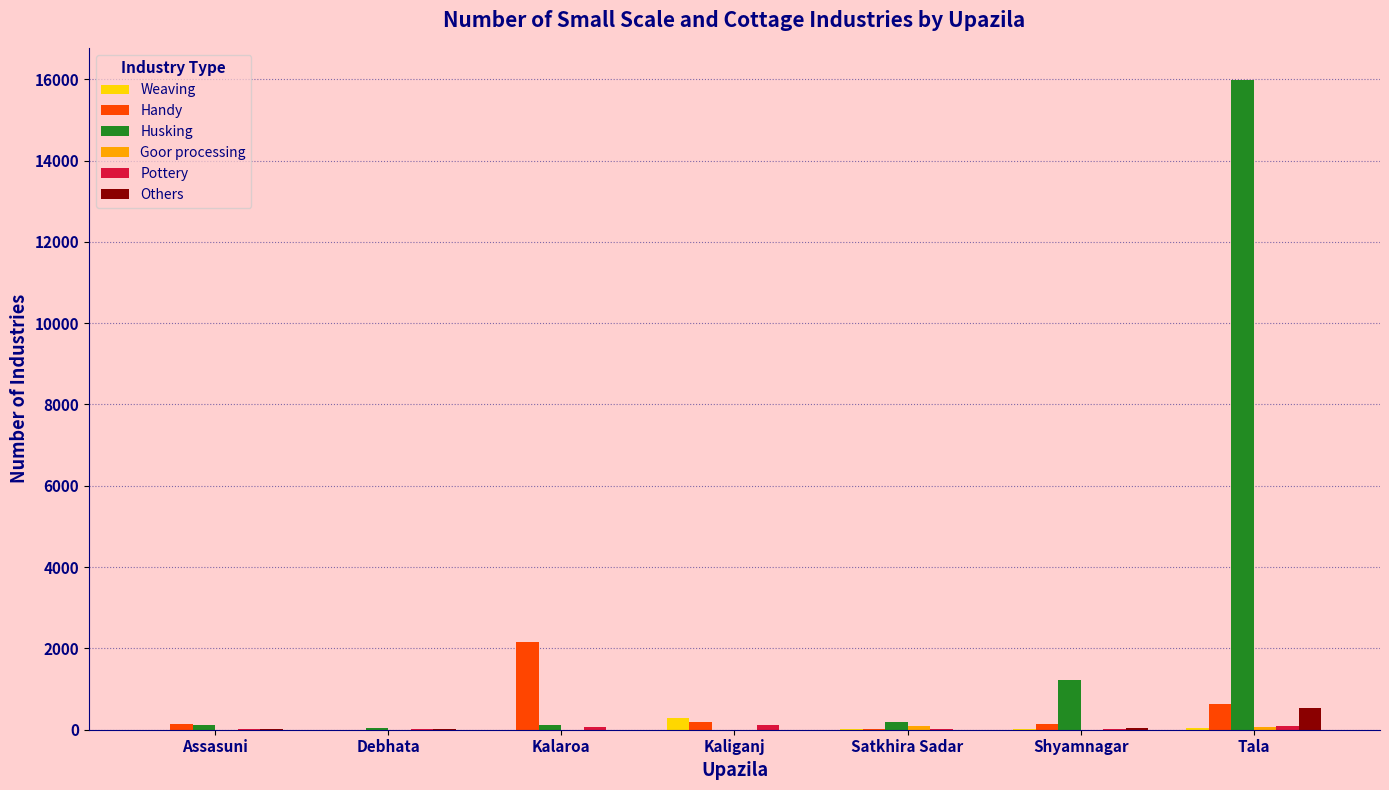

At which category is the sum across all series the highest?

Tala